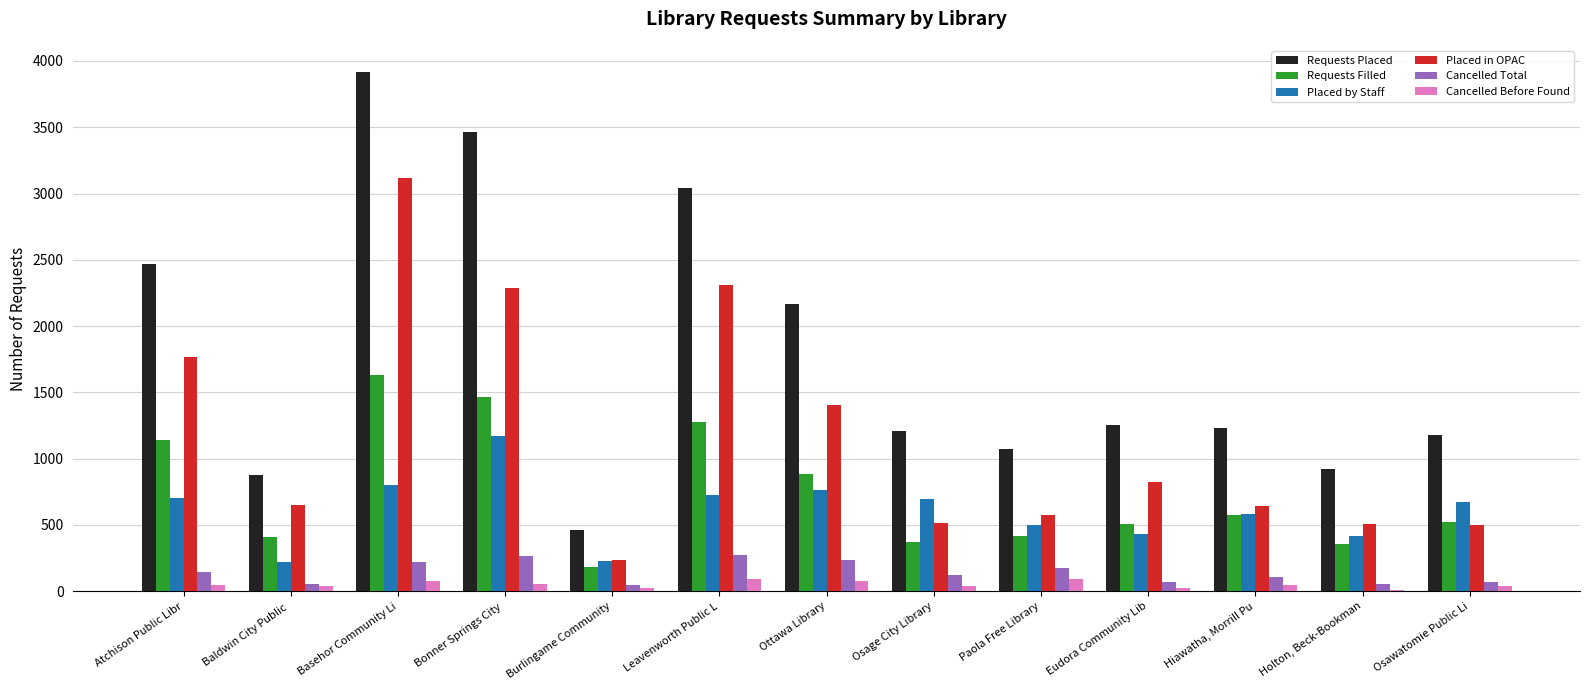

Is the value of Cancelled Before Found at Ottawa Library greater than the value of Requests Filled at Bonner Springs City ?

No